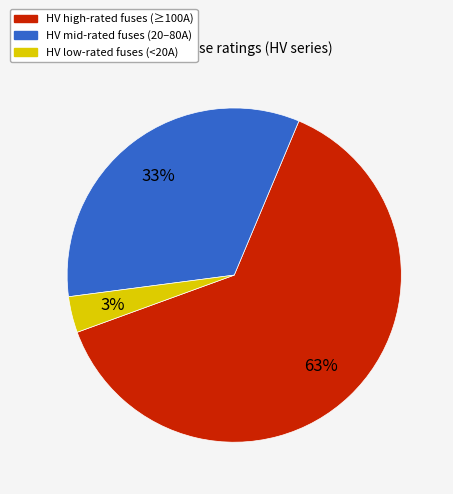

The HV mid-rated fuses (20–80A) slice represents 33% of the pie. True or false?

True